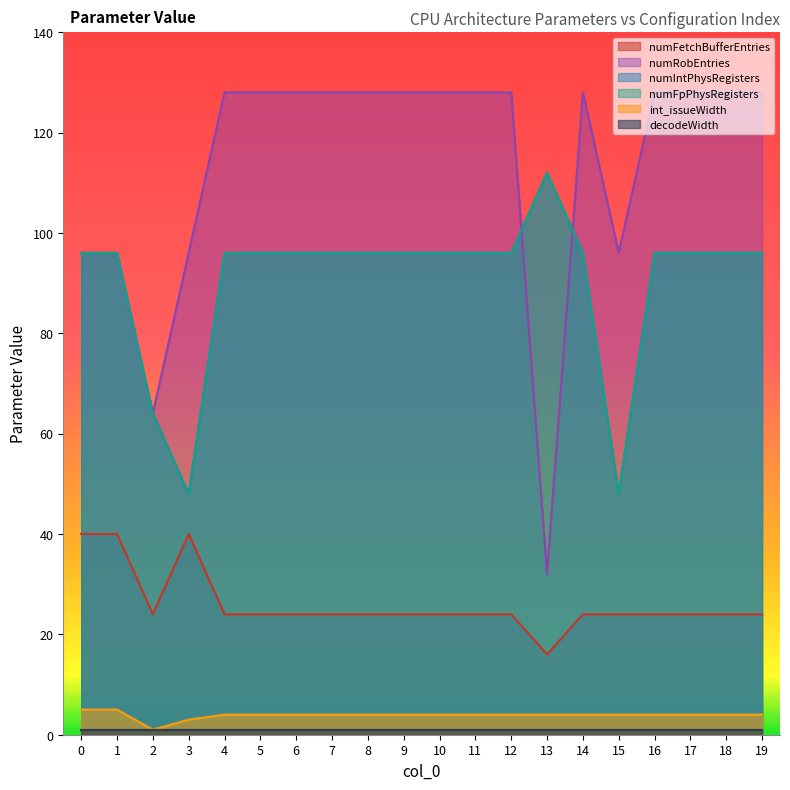

Between 12 and 18, which series saw the biggest shift?

numFetchBufferEntries